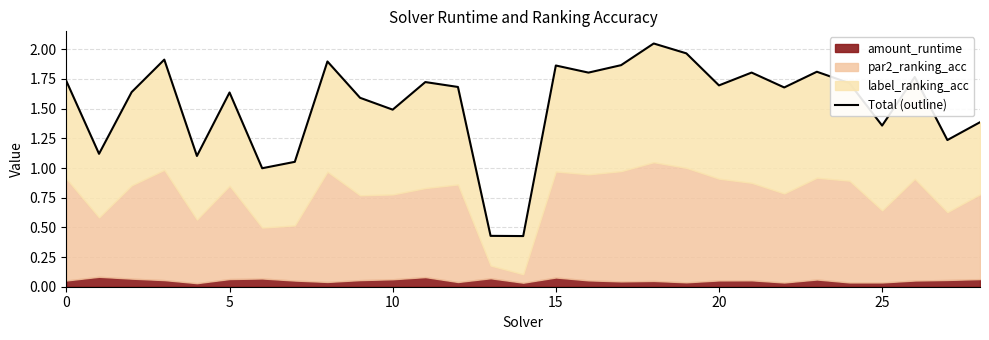

What is the difference between the maximum and minimum values?

1.6